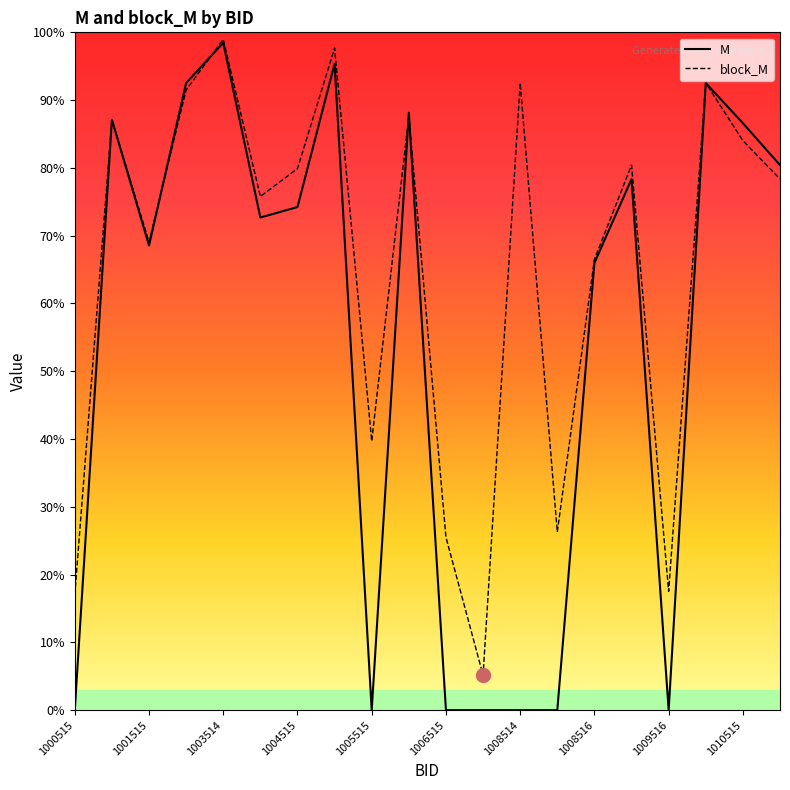

Reading right to left, extract all data points from this chart.

M: 0.8	0.9	0.9	0.0	0.8	0.7	0.0	0.0	0.0	0.0	0.9	0.0	1.0	0.7	0.7	1.0	0.9	0.7	0.9	0.0
block_M: 0.8	0.8	0.9	0.2	0.8	0.7	0.3	0.9	0.1	0.3	0.9	0.4	1.0	0.8	0.8	1.0	0.9	0.7	0.9	0.2